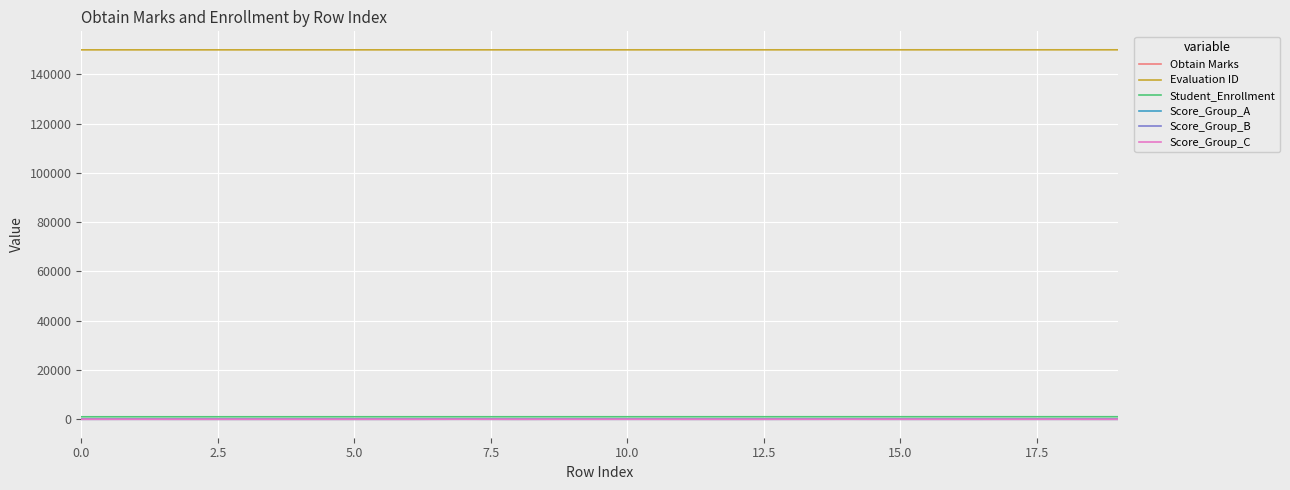

True or false: Student_Enrollment and Evaluation ID cross at least once.

False